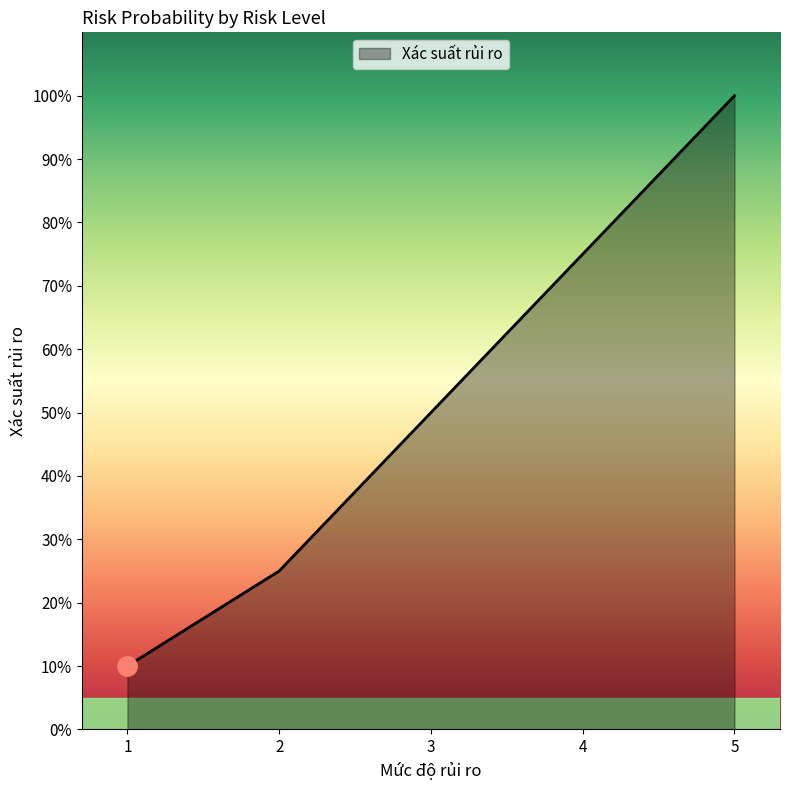

List the labels in order of value, smallest first.

1, 2, 3, 4, 5